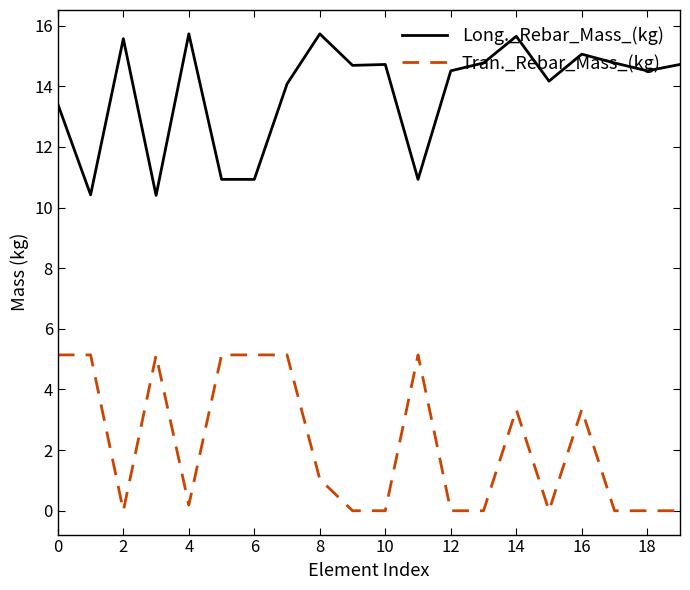

What is the maximum value for Long._Rebar_Mass_(kg)?

15.7